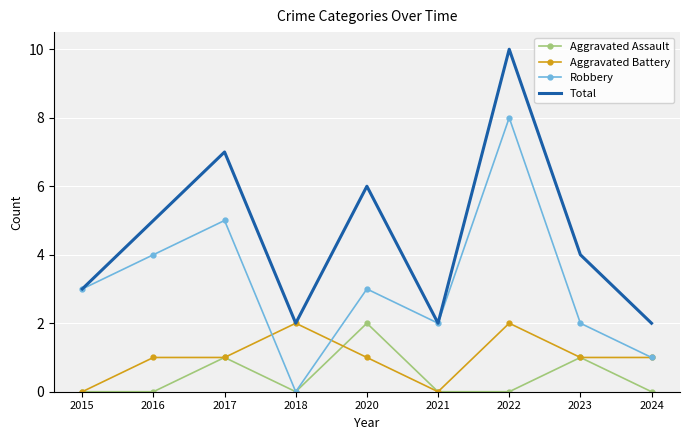

Which series changed the most between 2016 and 2023?

Robbery